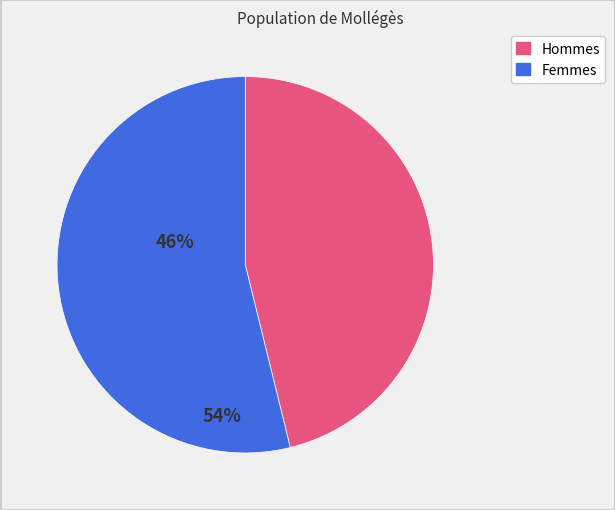

Is it true that Femmes is 54% of the pie?

True